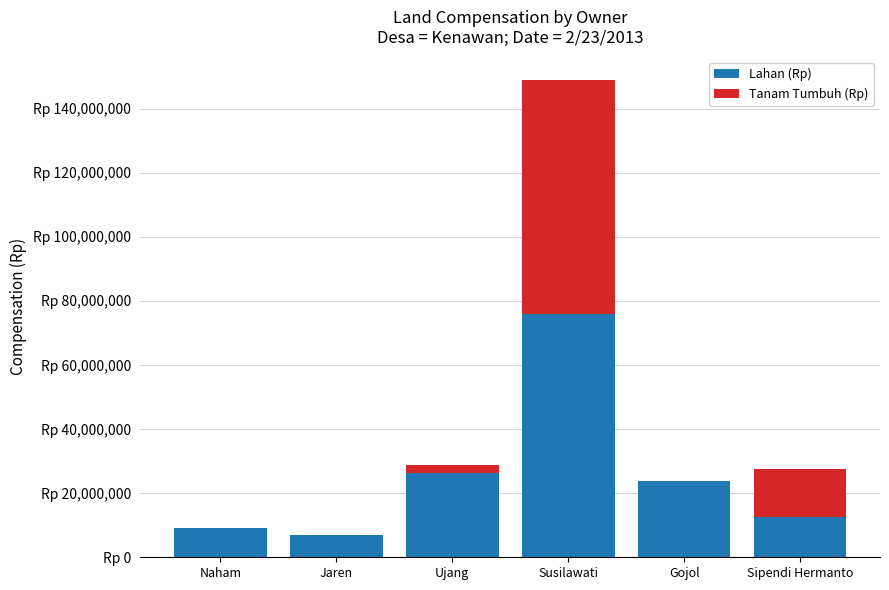

What is the label of the 3rd bar from the right?

Susilawati